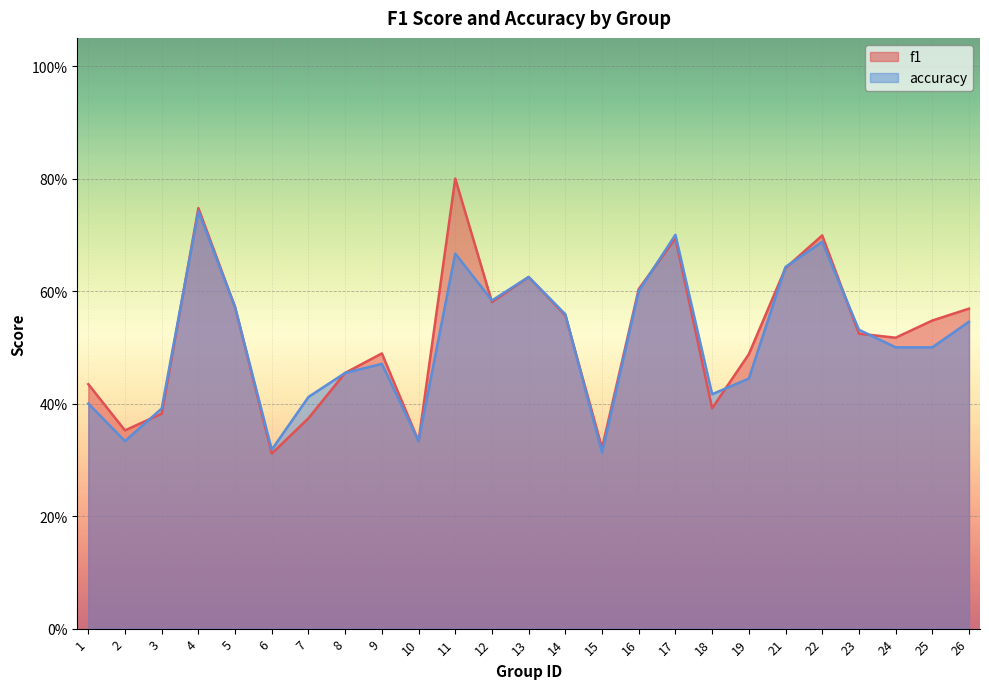

What are all the series names shown in the legend?

f1, accuracy